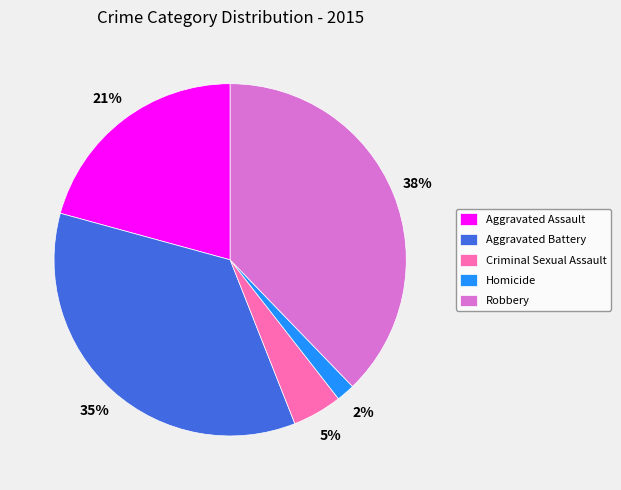

Is the sum of Criminal Sexual Assault and Aggravated Assault greater than half?

No